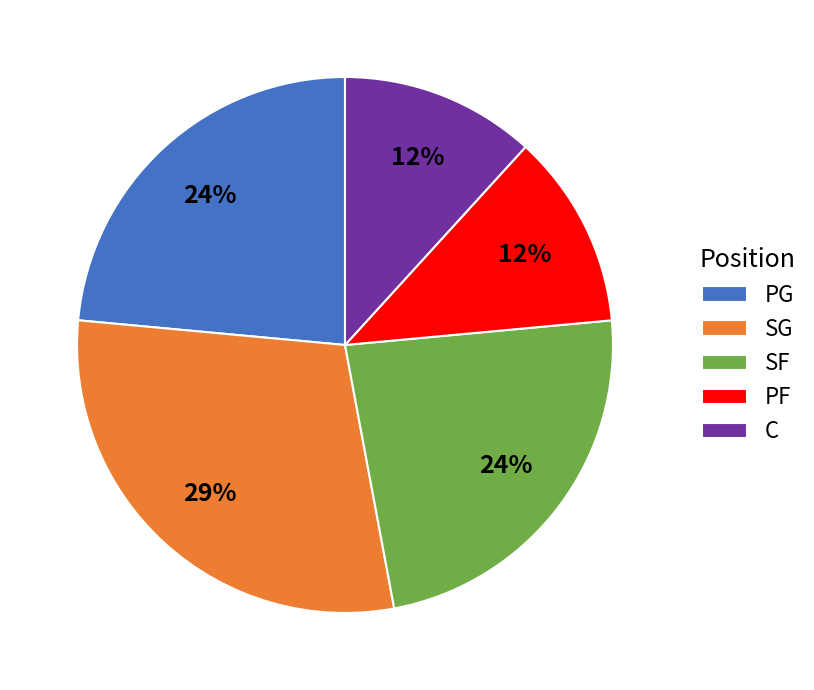

The PF slice represents 12% of the pie. True or false?

True